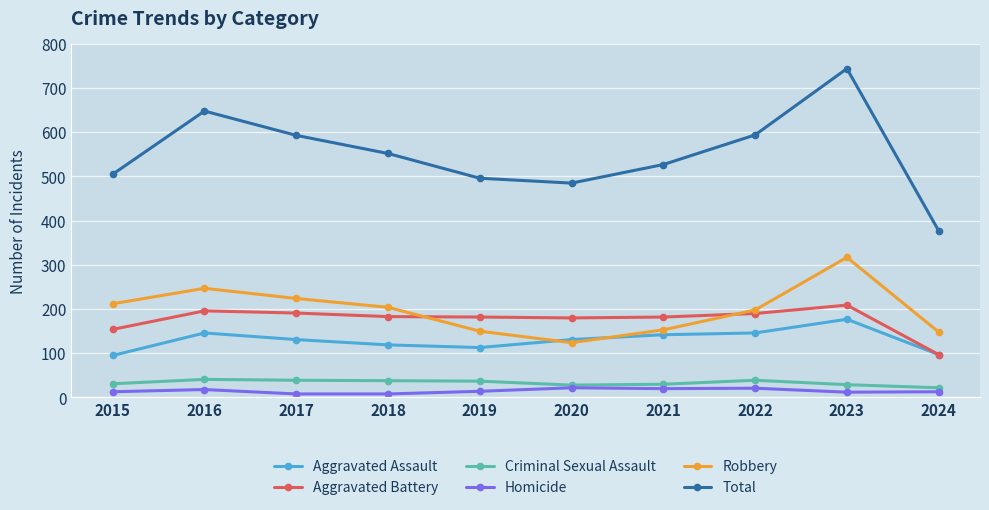

Between 2019 and 2022, which series saw the biggest shift?

Total